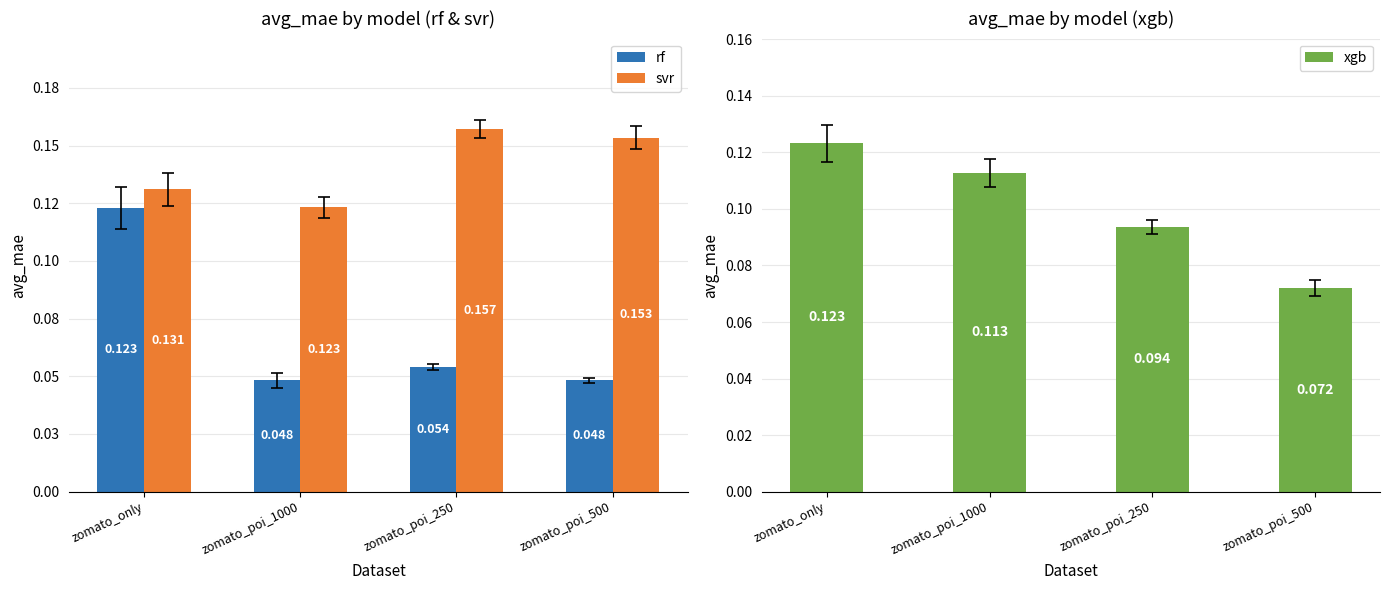

How many bars are there in total?

12